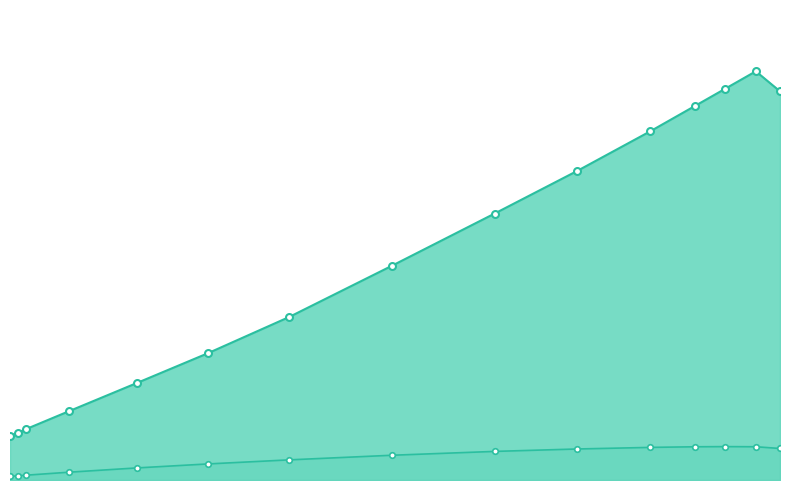

Does the chart have visible grid lines?

No